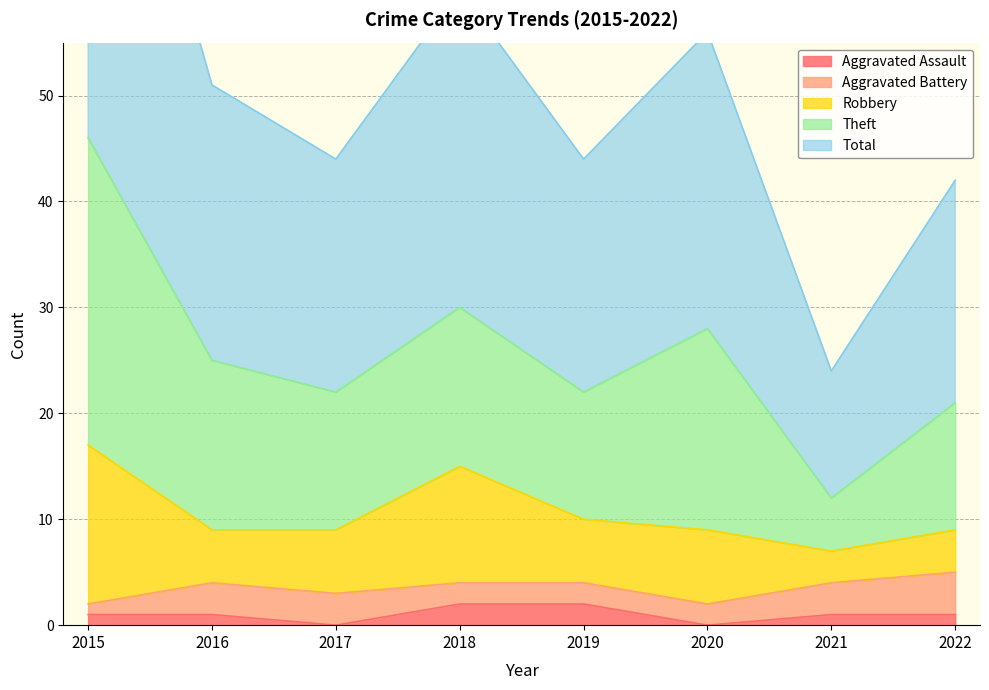

What is the greatest value displayed?

46